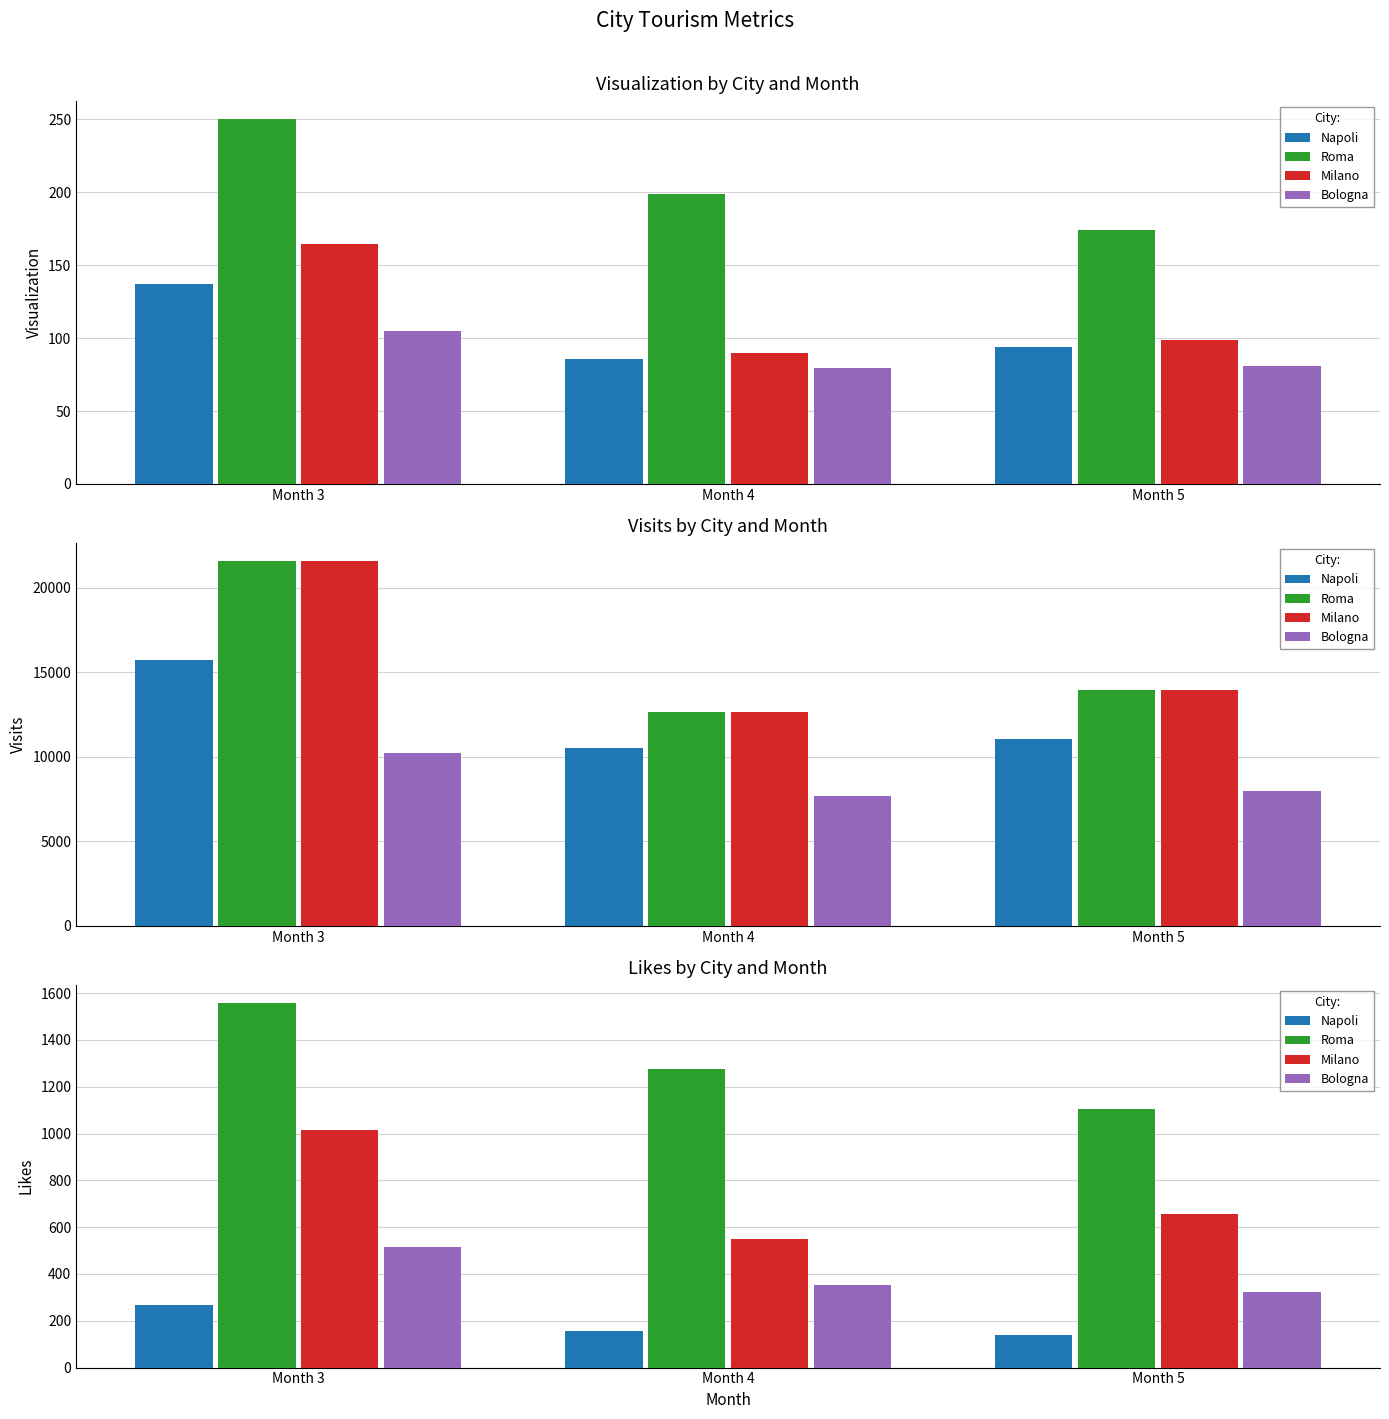

What is the sum of the Napoli values at Month 3 and Month 4?

424